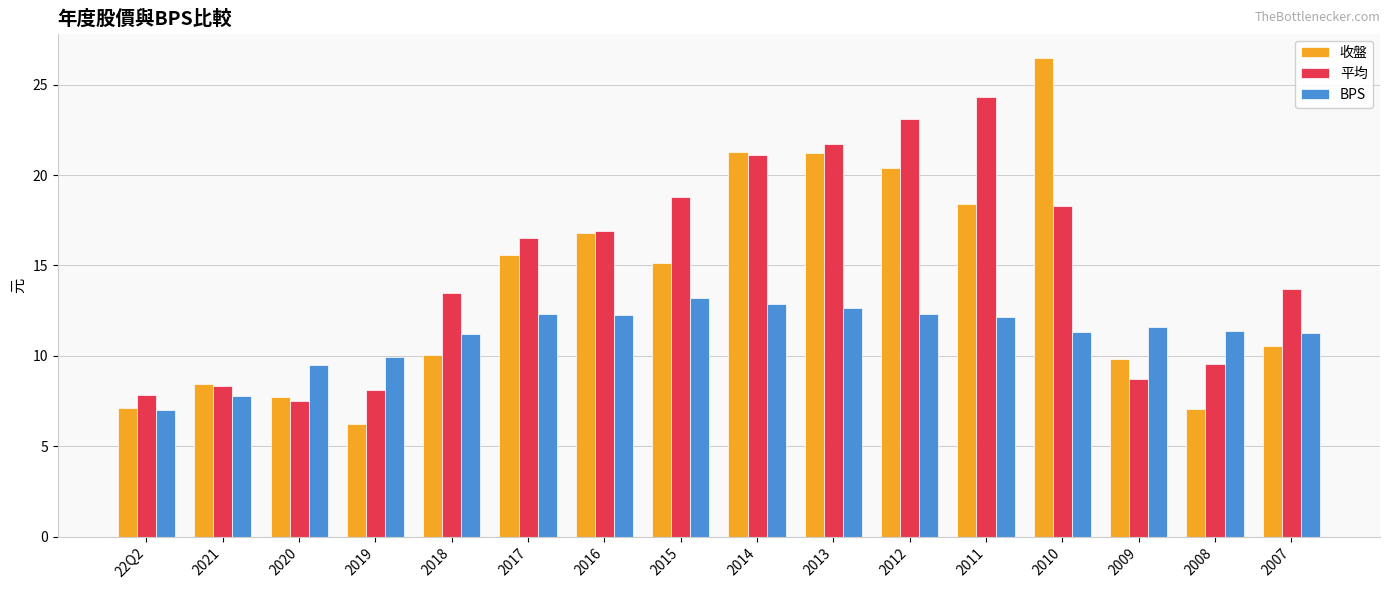

What is the difference between the 收盤 values at 2010 and 2020?

18.8